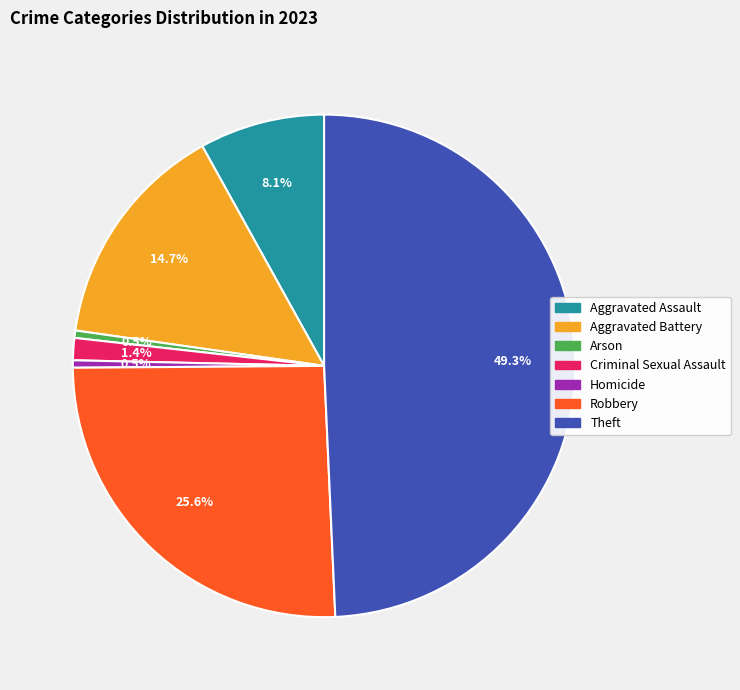

To the nearest percent, what percentage of the pie is Theft?

49%